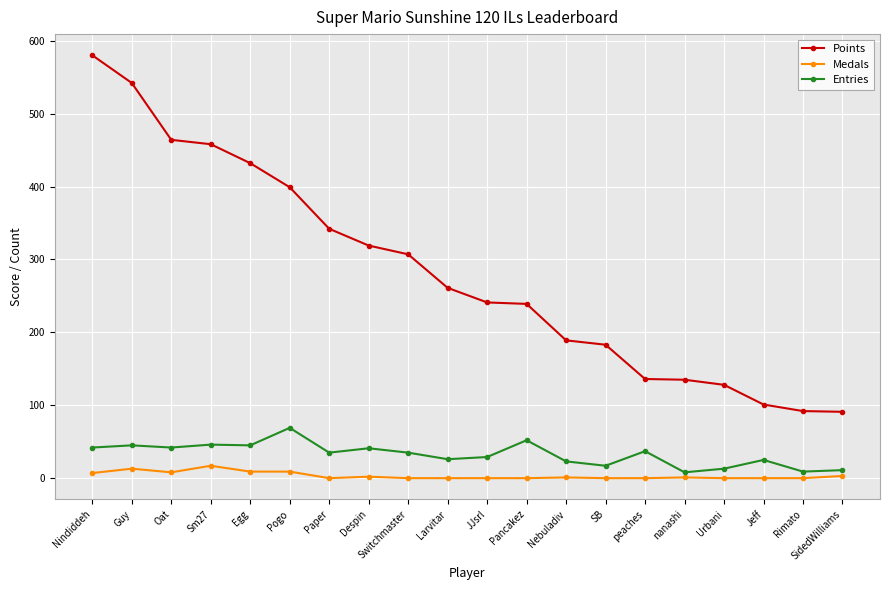

Does the chart display data point markers on the line(s)?

Yes